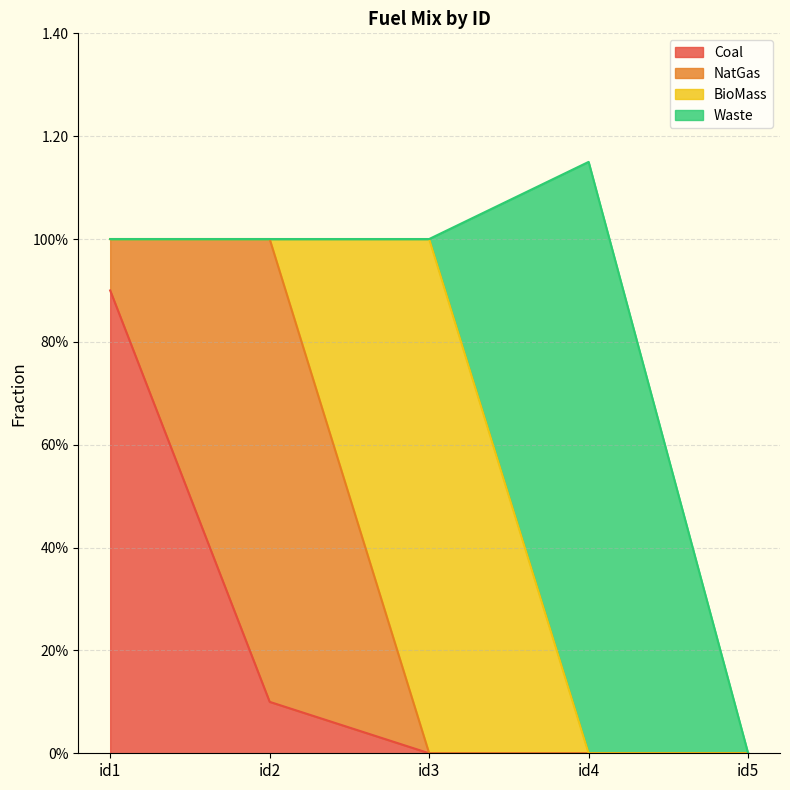

Does the chart display data point markers on the line(s)?

No